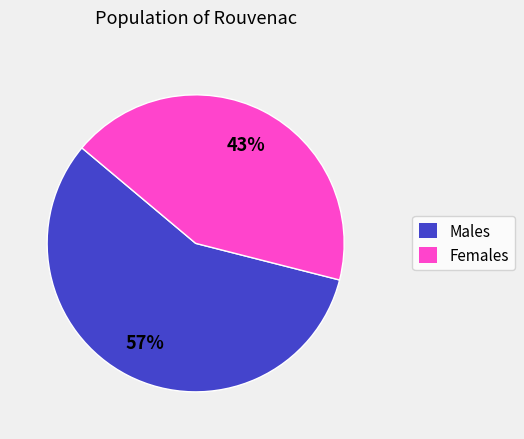

Does any single category account for the majority?

Yes